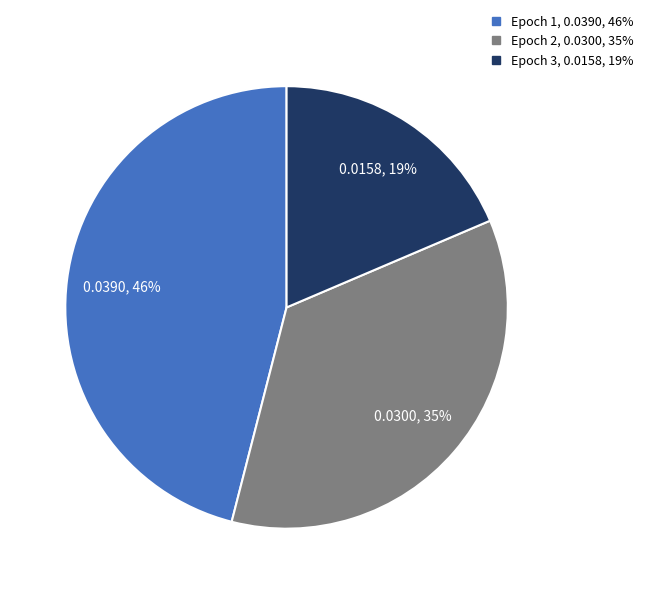

The Epoch 1 slice represents 60% of the pie. True or false?

False